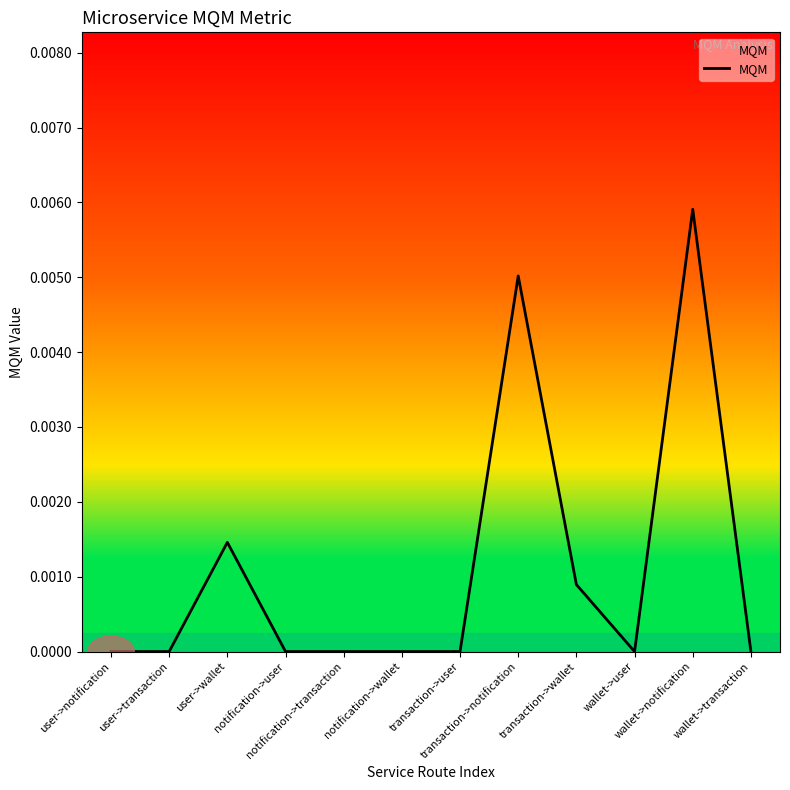

What position from the right is notification->user?

9